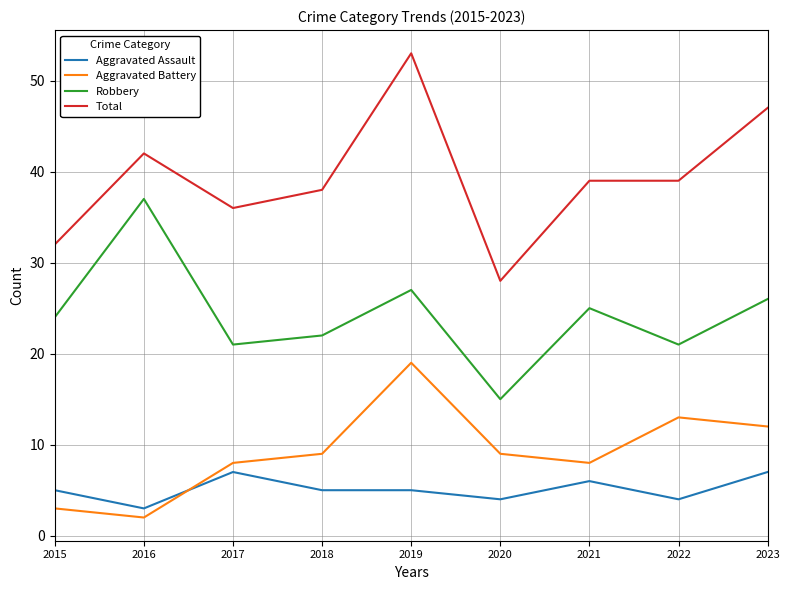

True or false: Aggravated Battery has more than 2 interior local peaks.

False